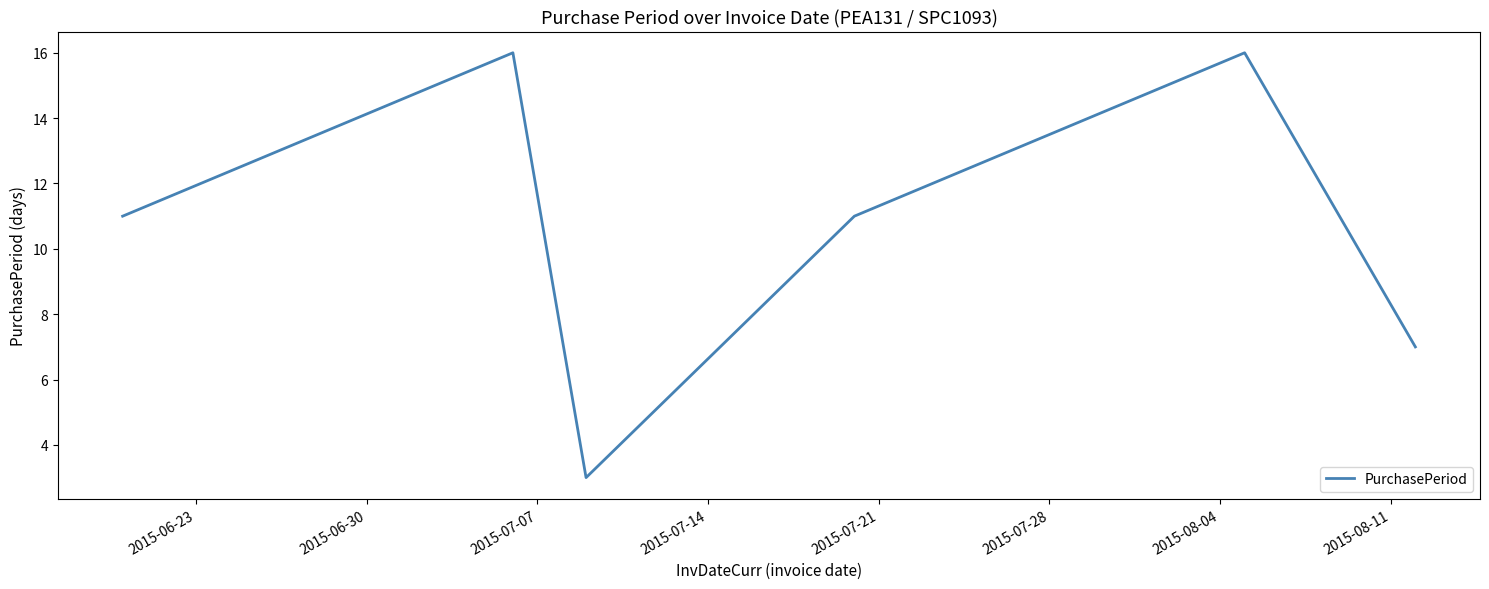

Does the chart display data point markers on the line(s)?

No